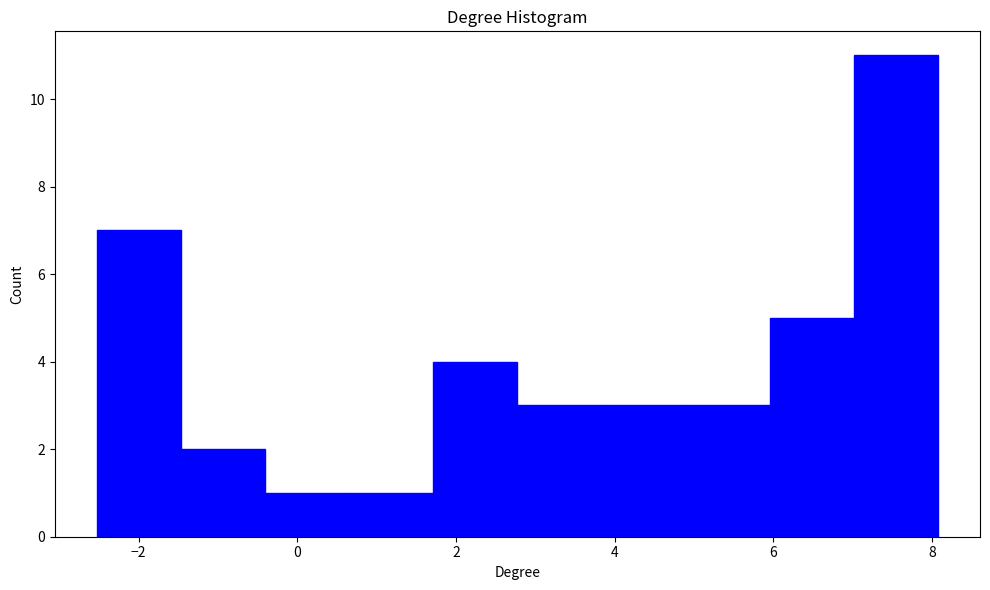

Reading left to right, transcribe this chart: for each bar, give the range it covers on the x-axis and its height. Neither the bar edges nor the heights are printed on the chart, so give them approximately, as read against the axes.

-2.6 to -1.4: 7
-1.4 to -0.4: 2
-0.4 to 0.6: 1
0.6 to 1.8: 1
1.8 to 2.8: 4
2.8 to 3.8: 3
3.8 to 4.8: 3
4.8 to 6.0: 3
6.0 to 7.0: 5
7.0 to 8.0: 11